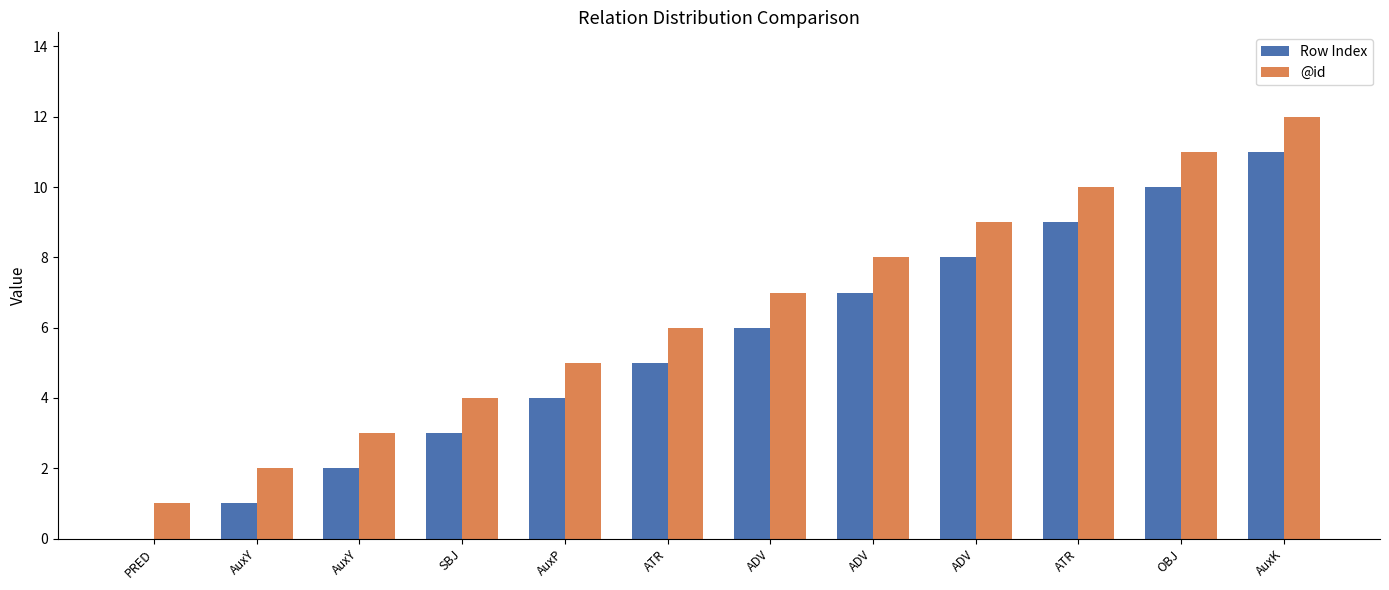

What is the highest value of the Row Index series?

11